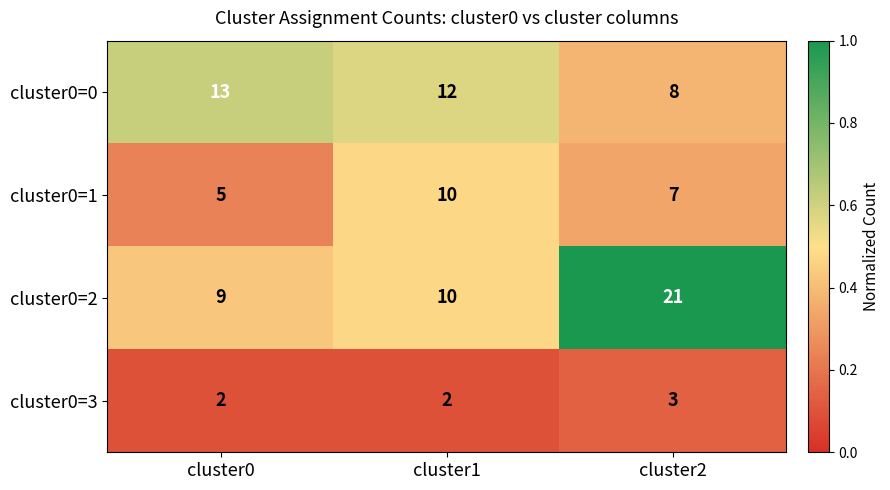

Count the cluster0=0 values in the range 8 to 13.

3